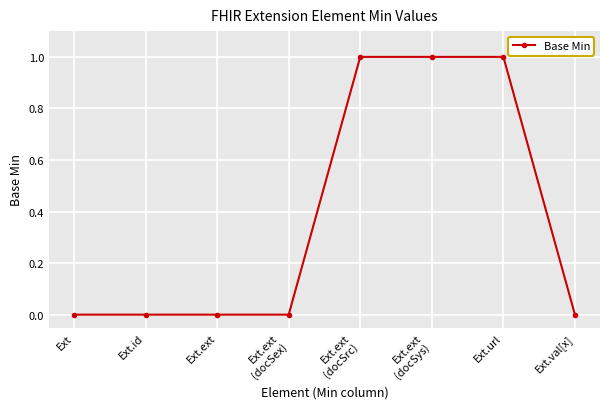

What is the sum of the values at Ext.ext
(docSrc) and Ext?

1